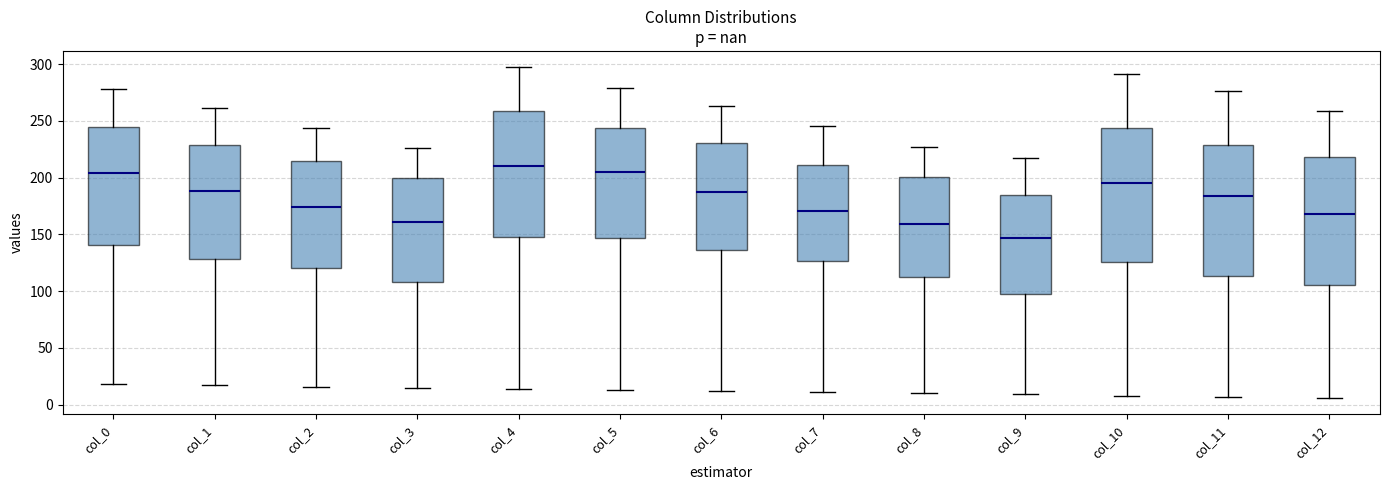

Reading left to right, transcribe this box plot: for each box, give where its median line is, the range the box spans, and where its two whiskers end, as read against the y-axis. The values are not printed on the chart, so give them approximately, as read against the axis.

col_0: median 205, box 140 to 245, whiskers 20 to 280
col_1: median 190, box 130 to 230, whiskers 15 to 260
col_2: median 175, box 120 to 215, whiskers 15 to 245
col_3: median 160, box 110 to 200, whiskers 15 to 225
col_4: median 210, box 150 to 260, whiskers 15 to 295
col_5: median 205, box 145 to 245, whiskers 15 to 280
col_6: median 190, box 135 to 230, whiskers 10 to 265
col_7: median 170, box 125 to 210, whiskers 10 to 245
col_8: median 160, box 110 to 200, whiskers 10 to 225
col_9: median 145, box 100 to 185, whiskers 10 to 215
col_10: median 195, box 125 to 245, whiskers 10 to 290
col_11: median 185, box 115 to 230, whiskers 5 to 275
col_12: median 170, box 105 to 220, whiskers 5 to 260